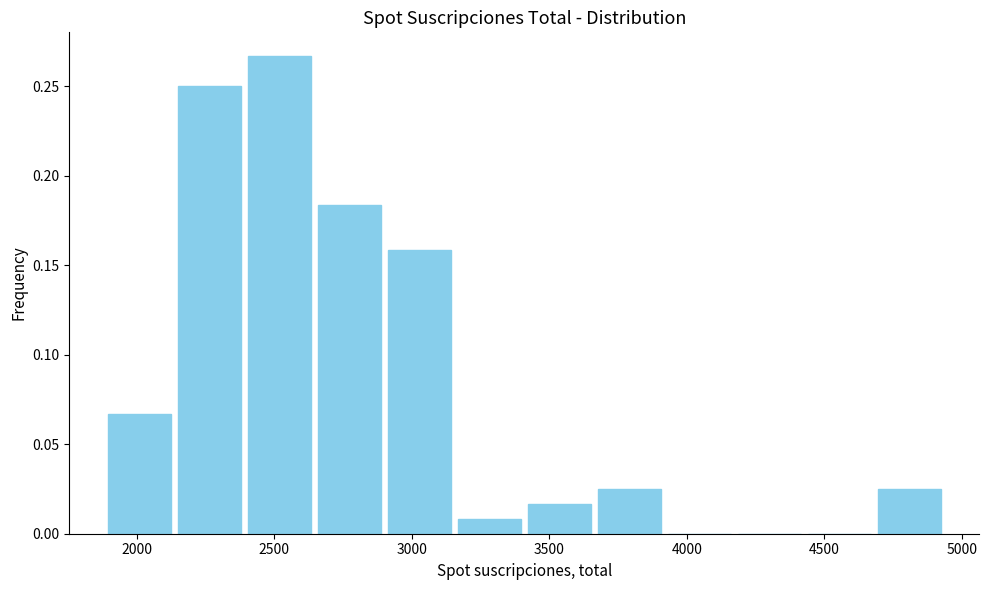

Reading left to right, transcribe this chart: for each bar, give the range it covers on the x-axis and its height. Neither the bar edges nor the heights are printed on the chart, so give them approximately, as read against the axes.

1900 to 2150: 0.065
2150 to 2400: 0.250
2400 to 2650: 0.265
2650 to 2900: 0.185
2900 to 3150: 0.160
3150 to 3400: 0.010
3400 to 3650: 0.015
3650 to 3900: 0.025
3900 to 4150: 0
4150 to 4450: 0
4450 to 4700: 0
4700 to 4950: 0.025